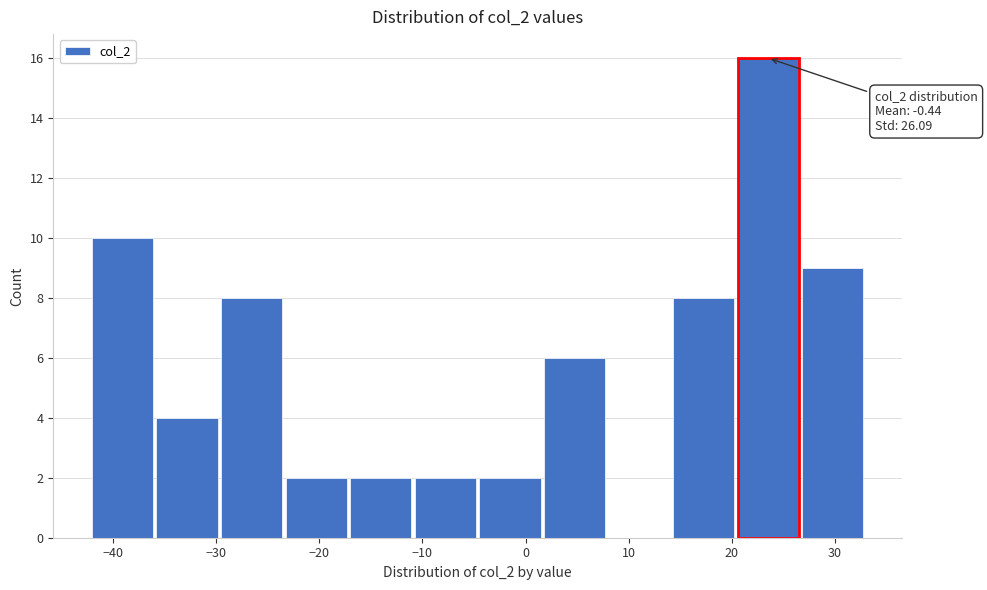

Over which range of the x-axis is the bar tallest?

20 to 27